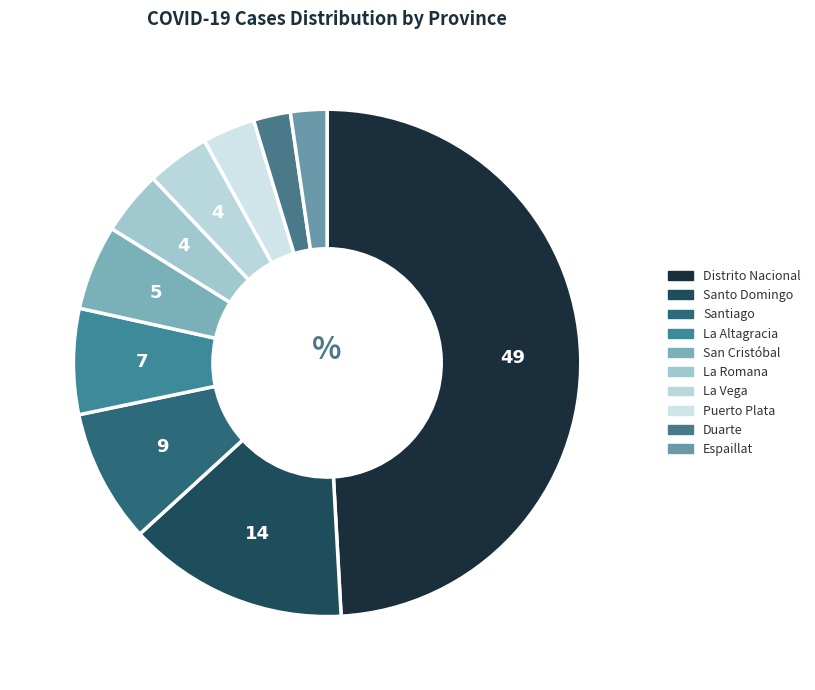

How many slices are in this pie chart?

10